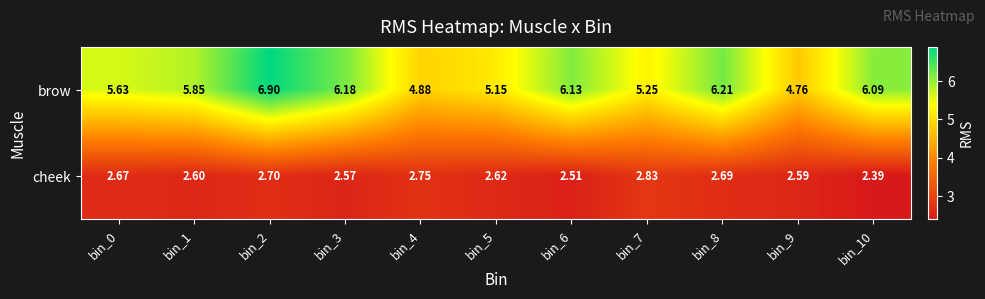

Which series has the largest total across all categories?

brow